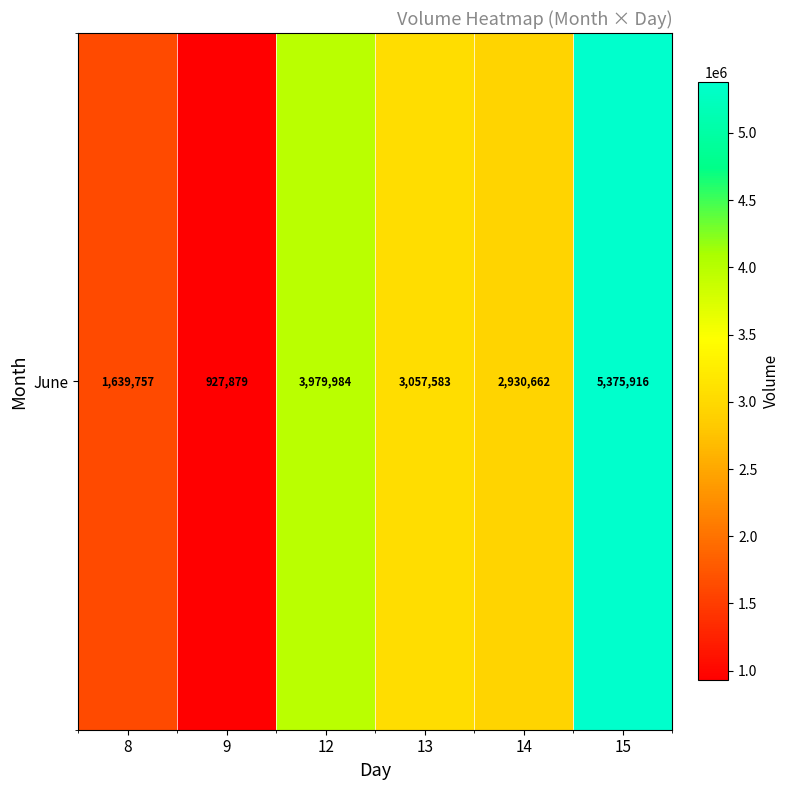

What value does the data have at 14, to the nearest 10?

2930660